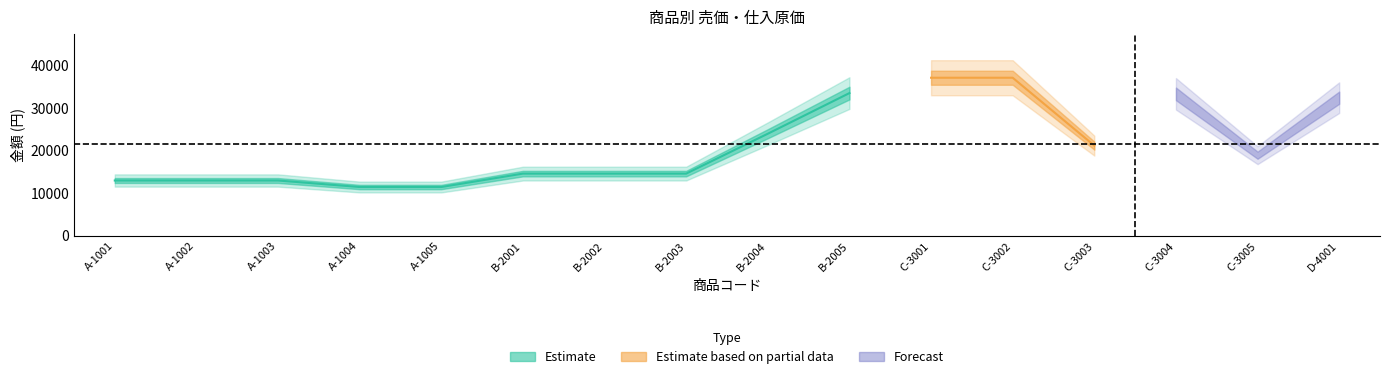

What is the sum of the 売価 values at B-2005 and A-1003?

51600